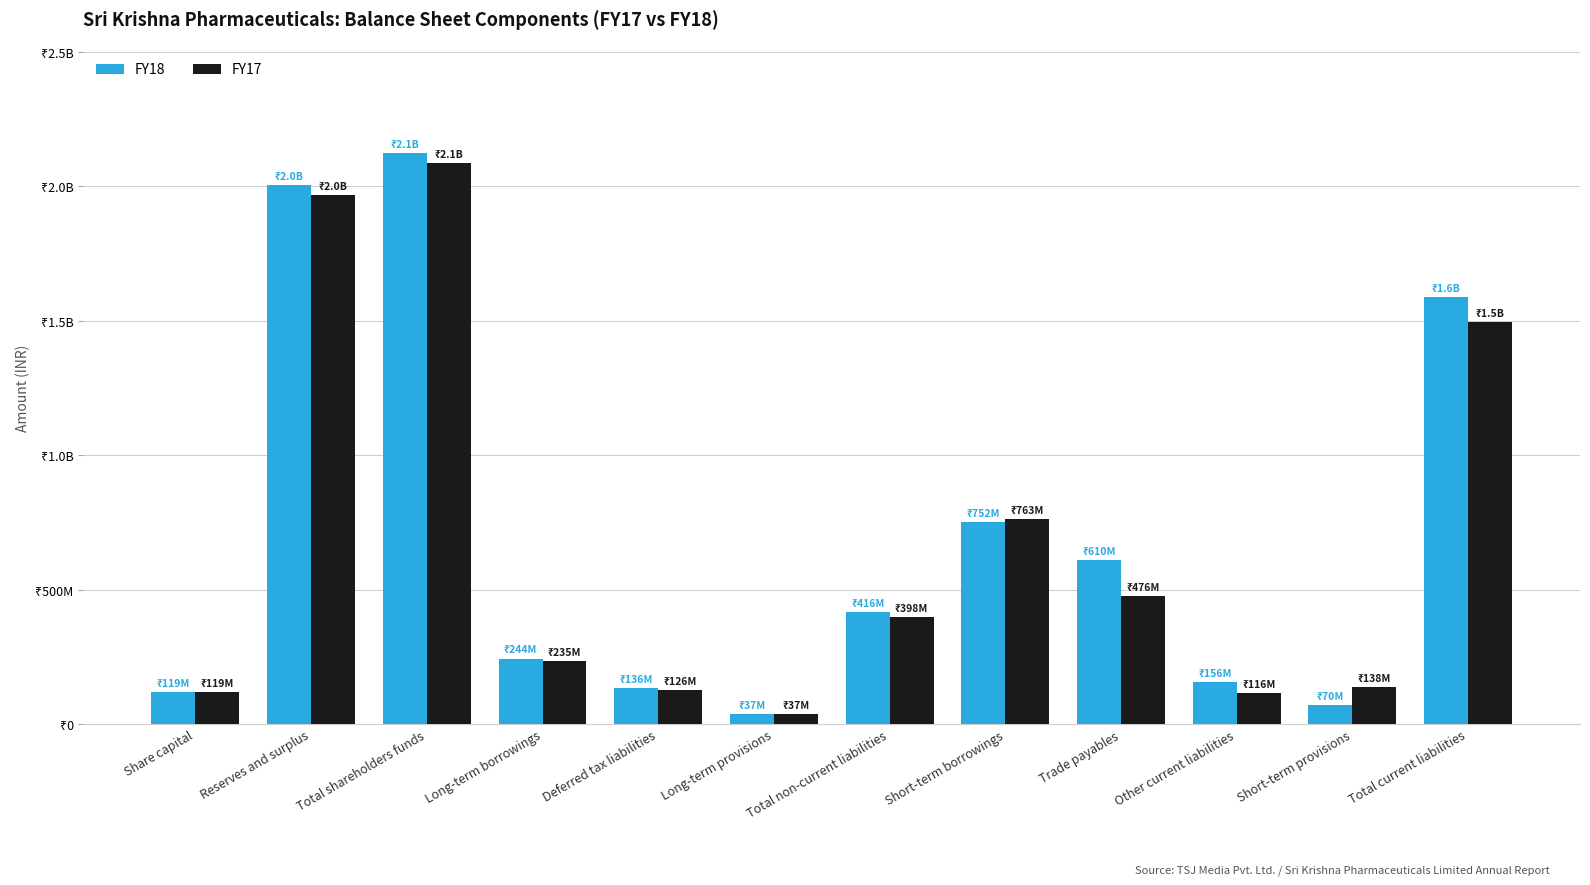

Between Long-term borrowings and Deferred tax liabilities, which is larger?

Long-term borrowings